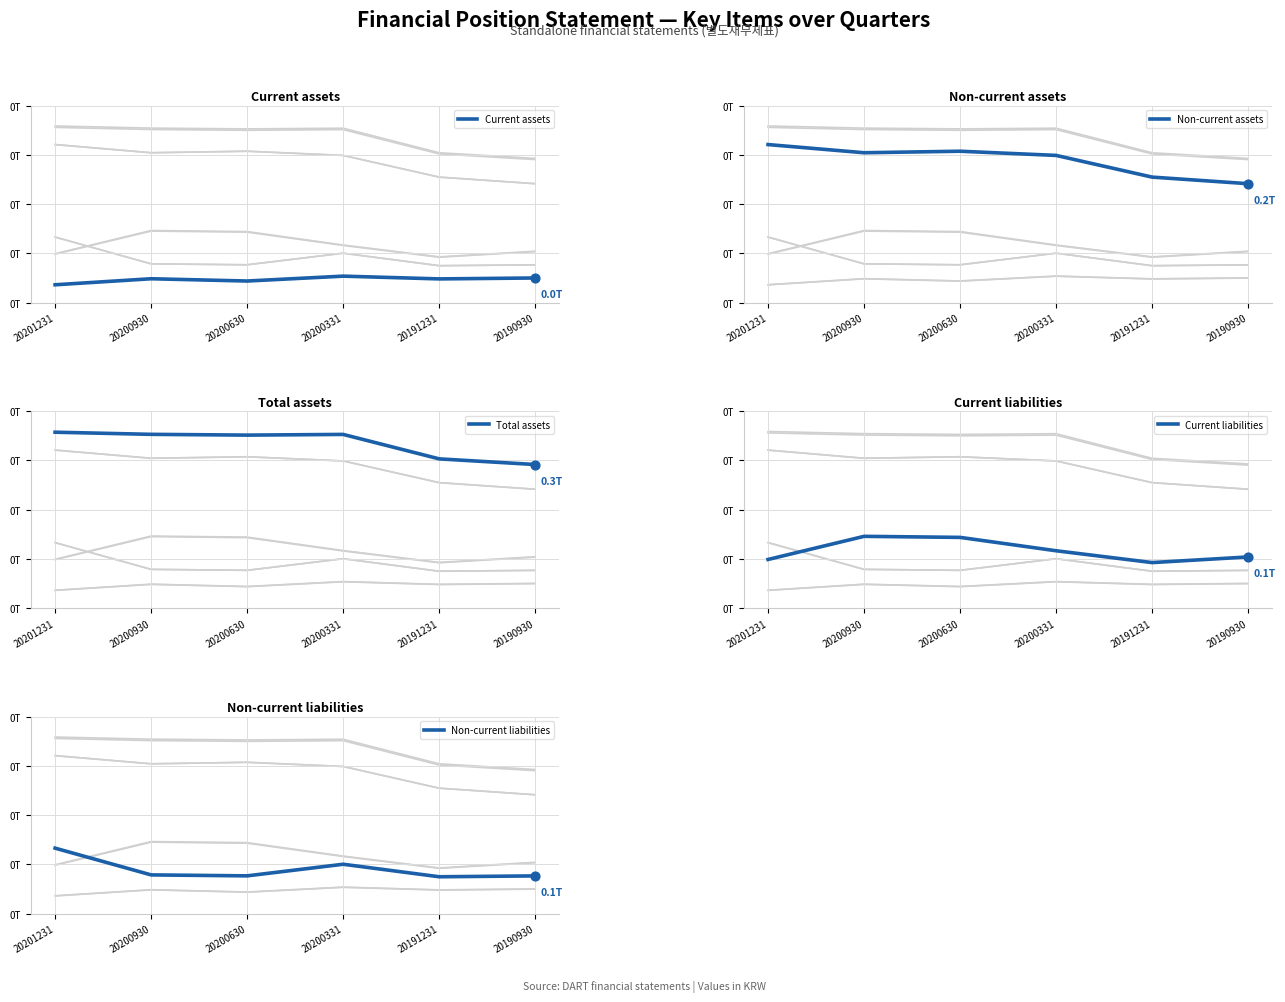

At which category is the sum across all series the highest?

20201231